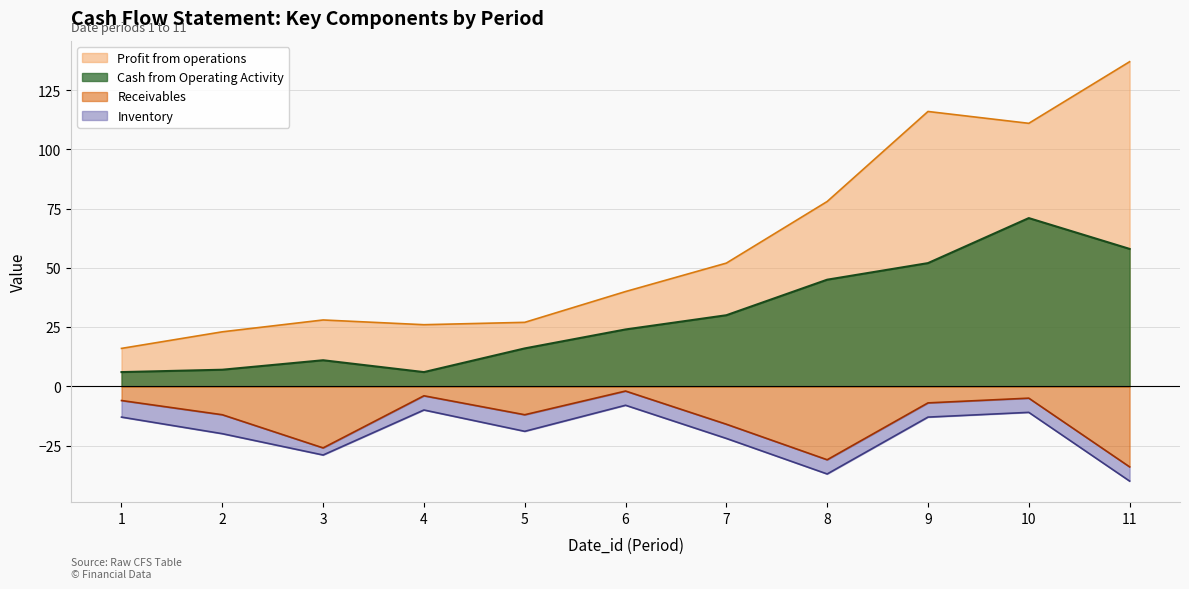

At how many categories does at least one series exceed 90?

3